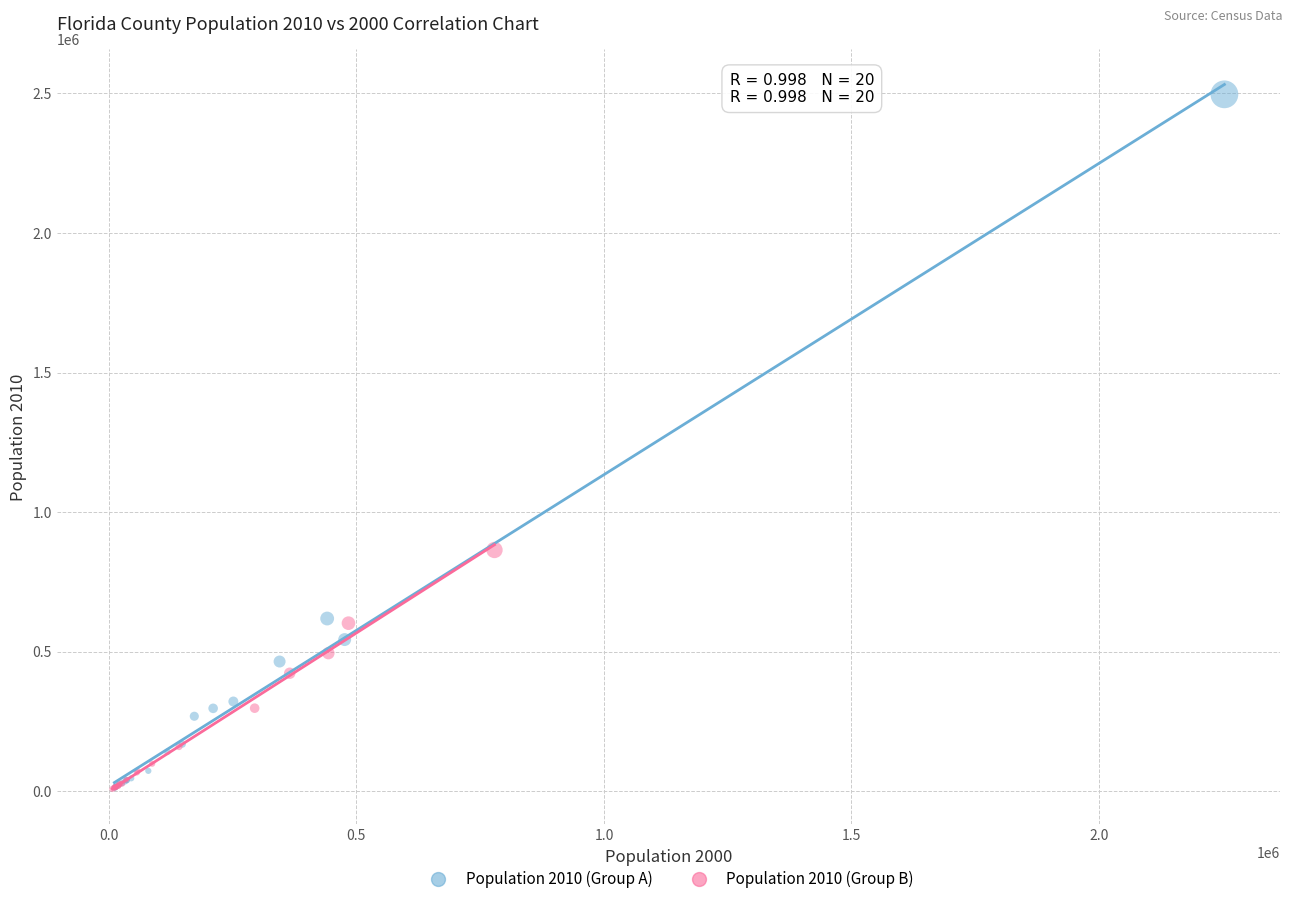

Which series has the widest spread of Y values?

Population 2010 (Group A)